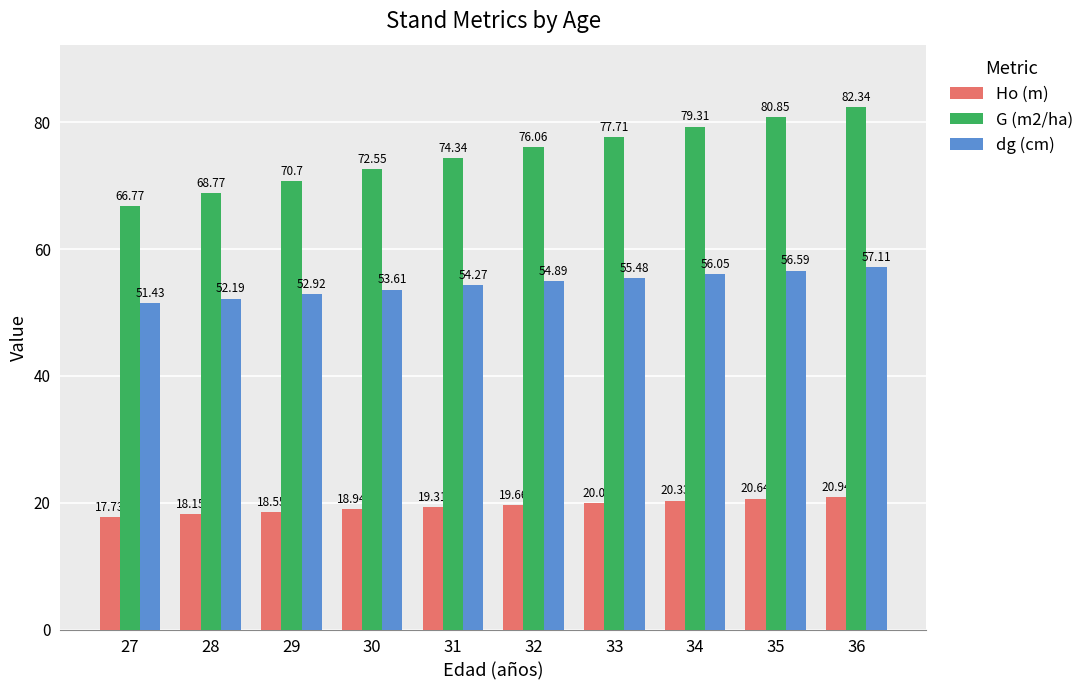

What is the value of the dg (cm) bar at the 4th from the left?

53.6